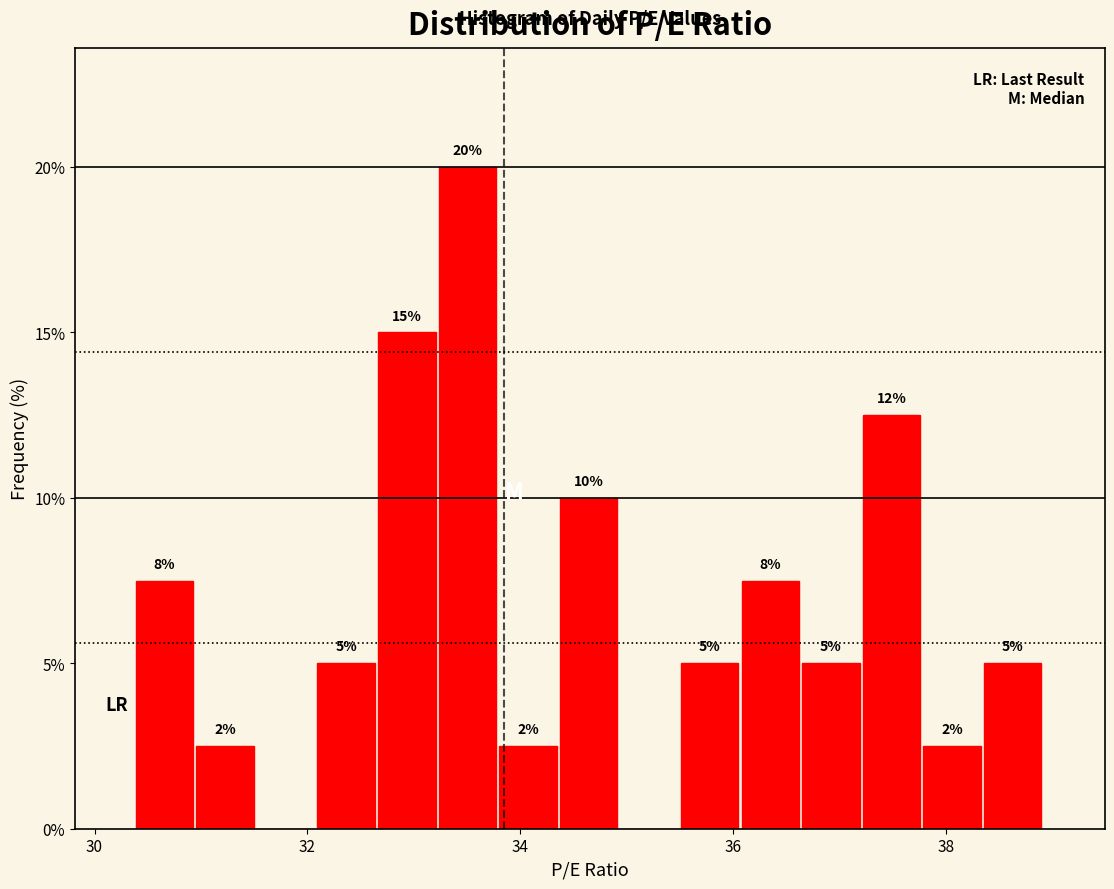

Read against the x-axis, roughly where is the centre of the tallest bar?

33.6